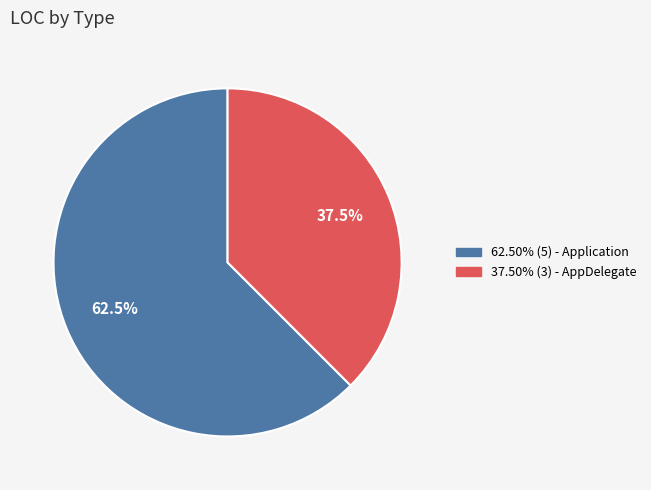

Is there a majority slice in this chart?

Yes